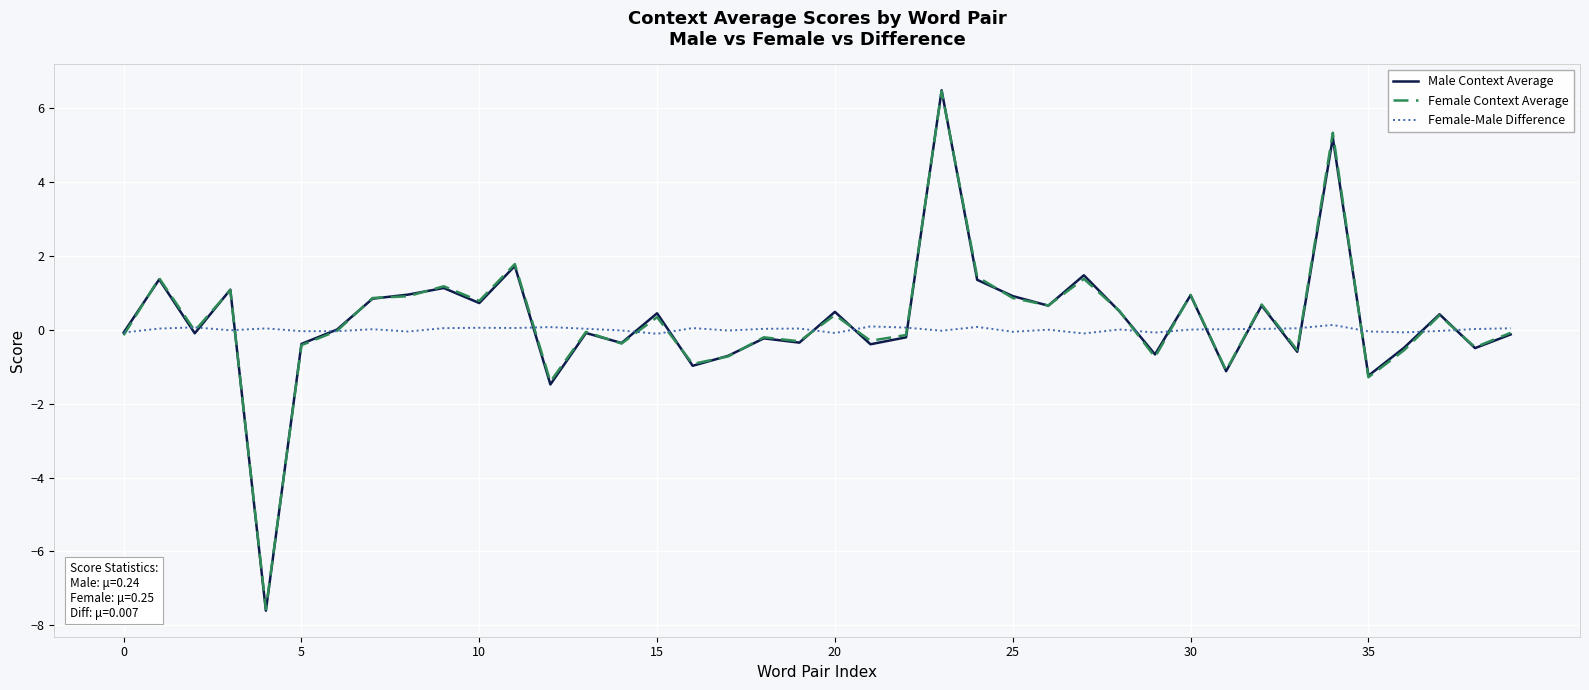

What is the minimum value shown in the chart?

-7.6